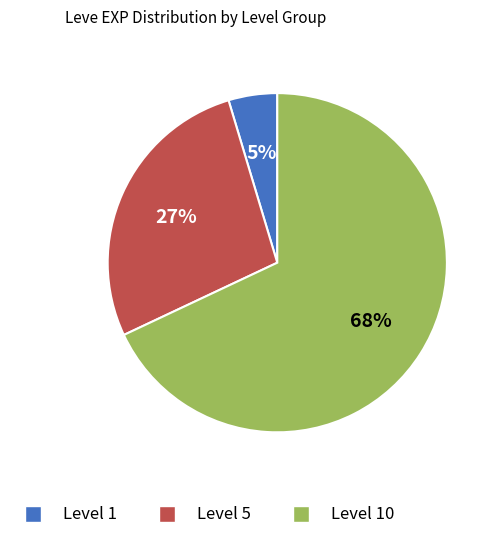

To the nearest percent, what is the difference between the largest and smallest slice percentages?

63%